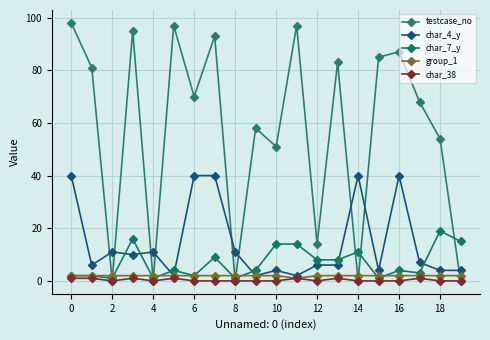

Does the chart display data point markers on the line(s)?

Yes